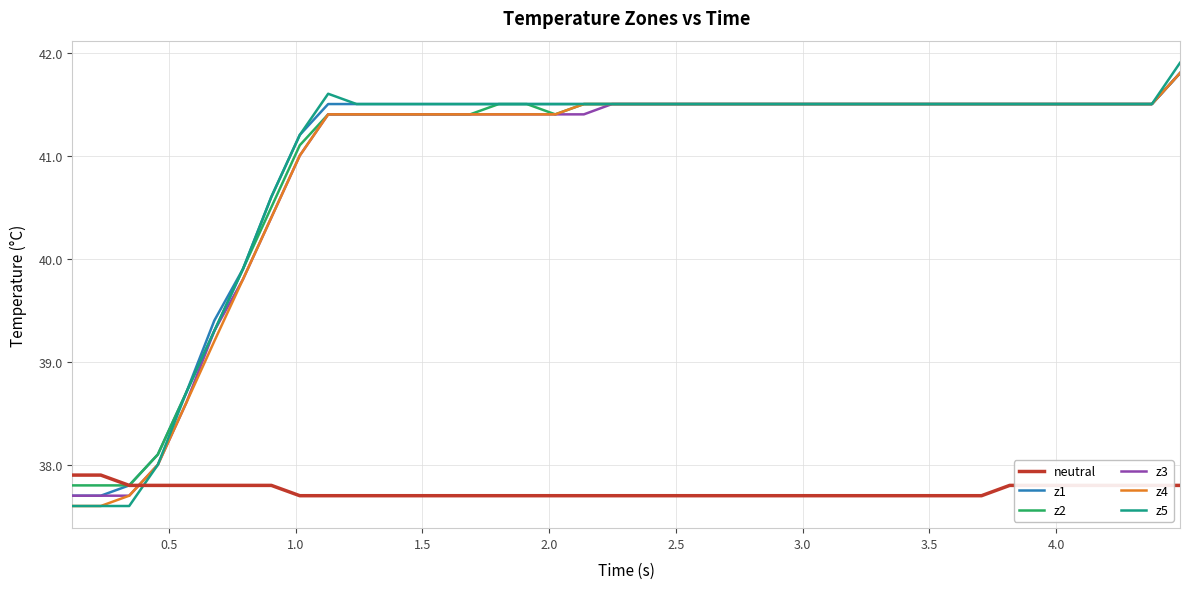

What is the lowest value of the z4 series?

37.6